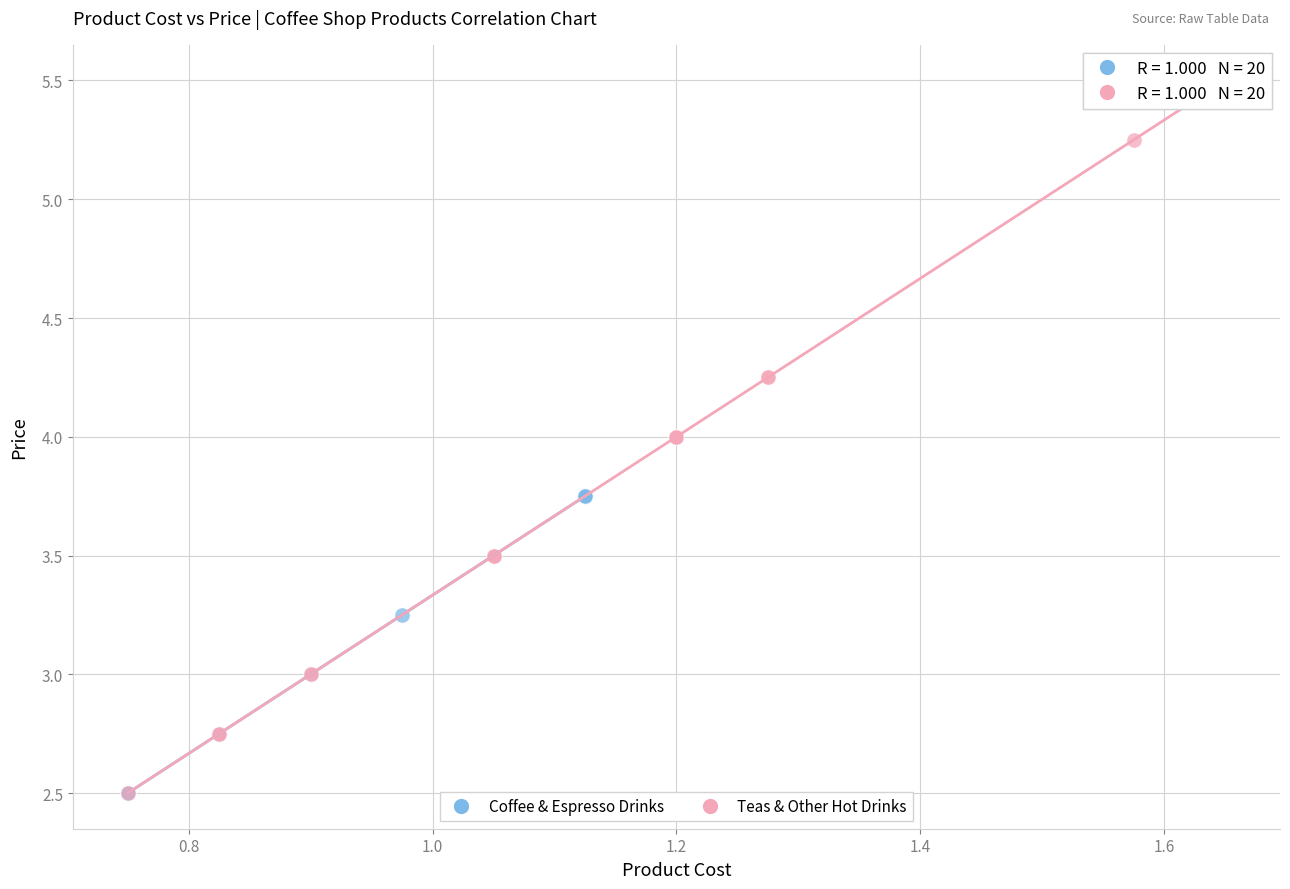

Which series contains the highest Y value?

Teas & Other Hot Drinks